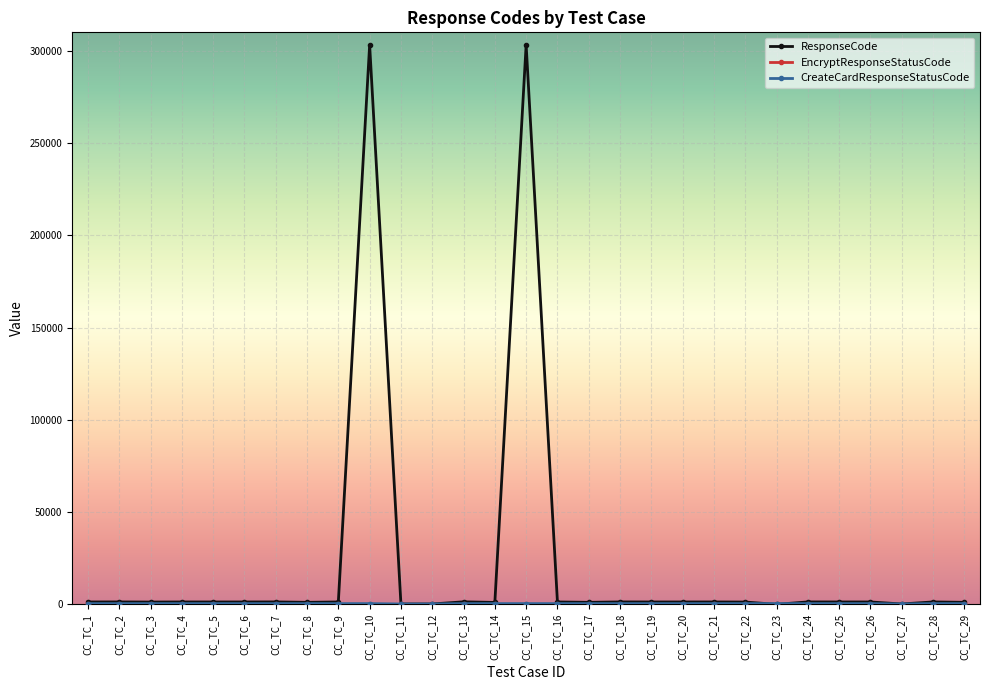

What is the difference between the ResponseCode values at CC_TC_2 and CC_TC_18?

3